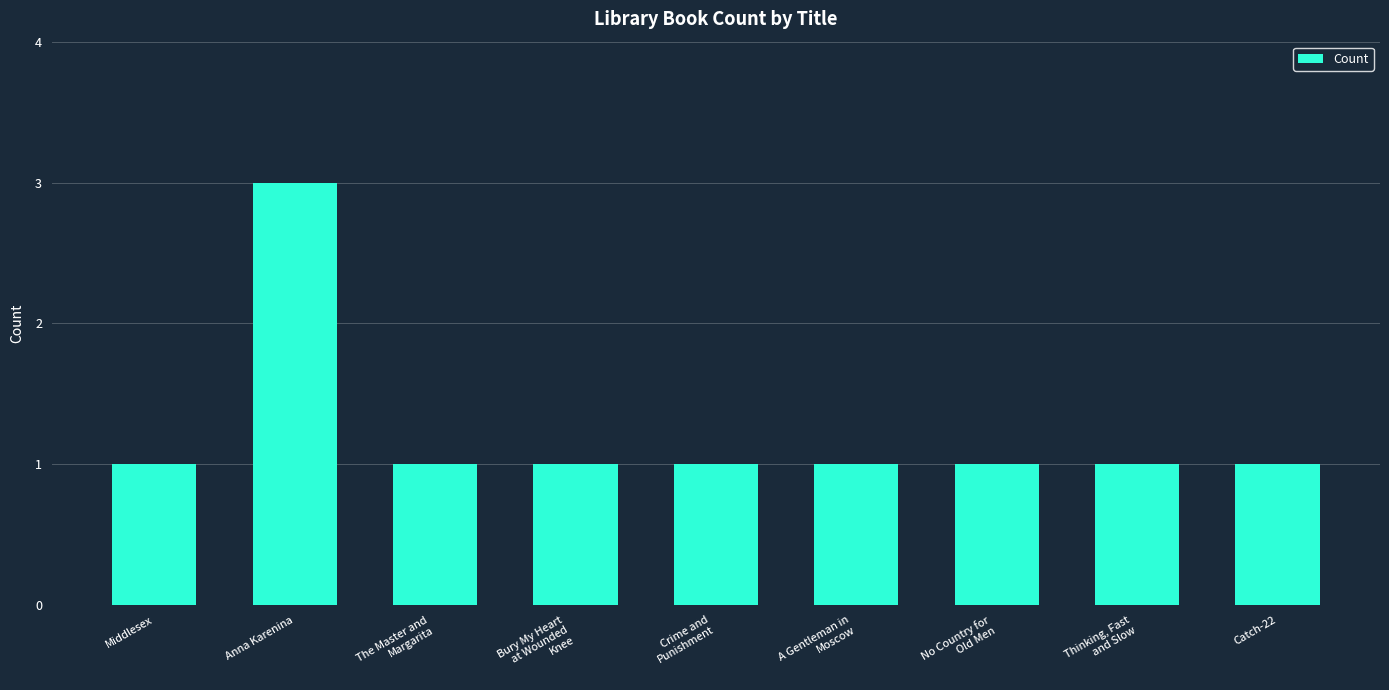

Are the bars grouped side by side (vs. stacked)?

No